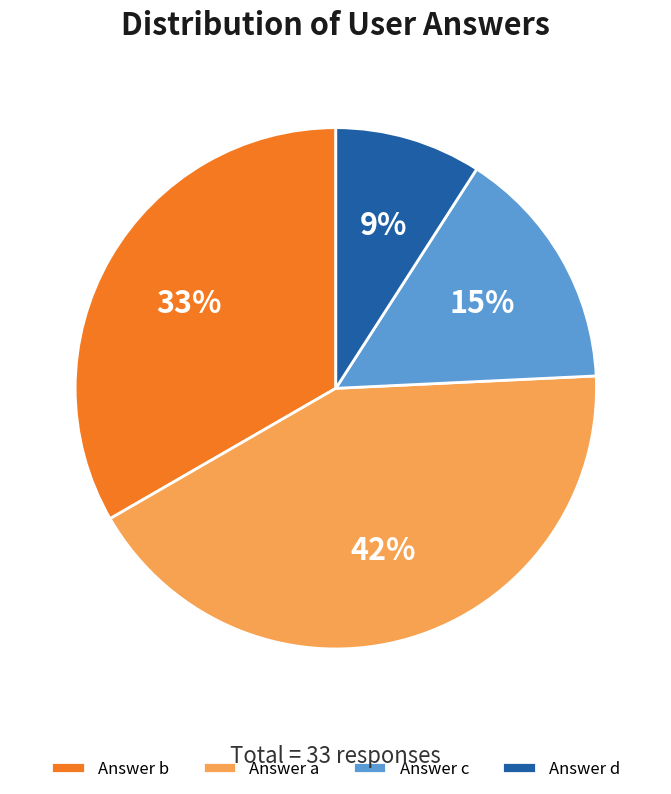

To the nearest percent, what percentage of the pie is Answer d?

9%